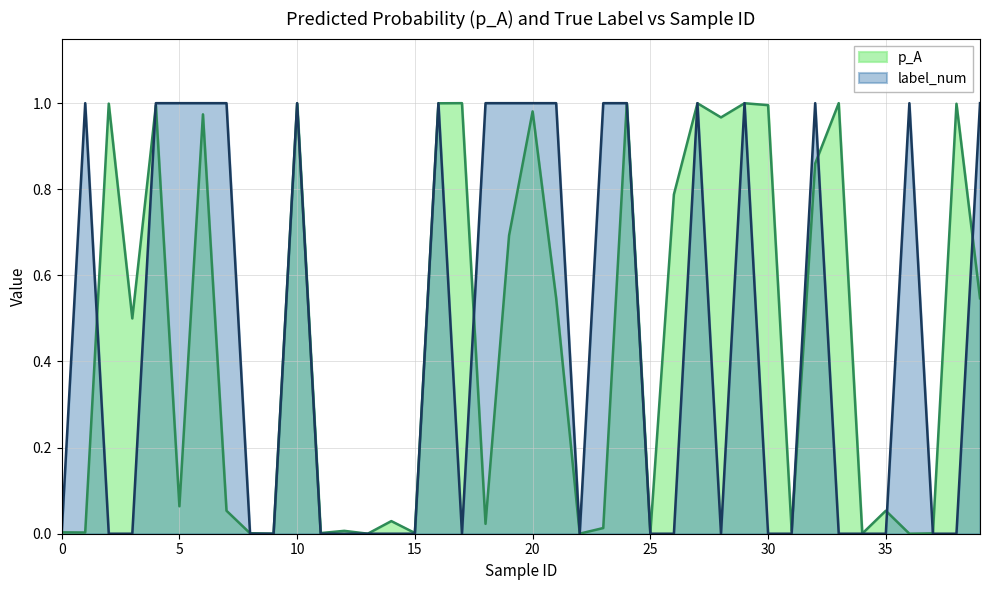

The label_num series shows 0.5 at 27. True or false?

False